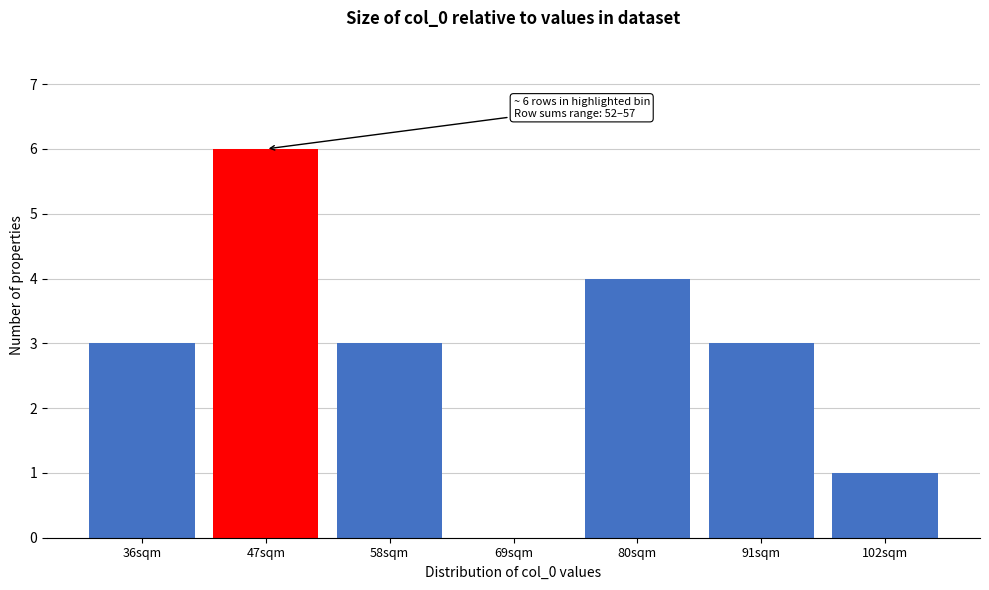

Reading left to right, extract all data points from this chart.

36sqm=3	47sqm=6	58sqm=3	69sqm=0	80sqm=4	91sqm=3	102sqm=1